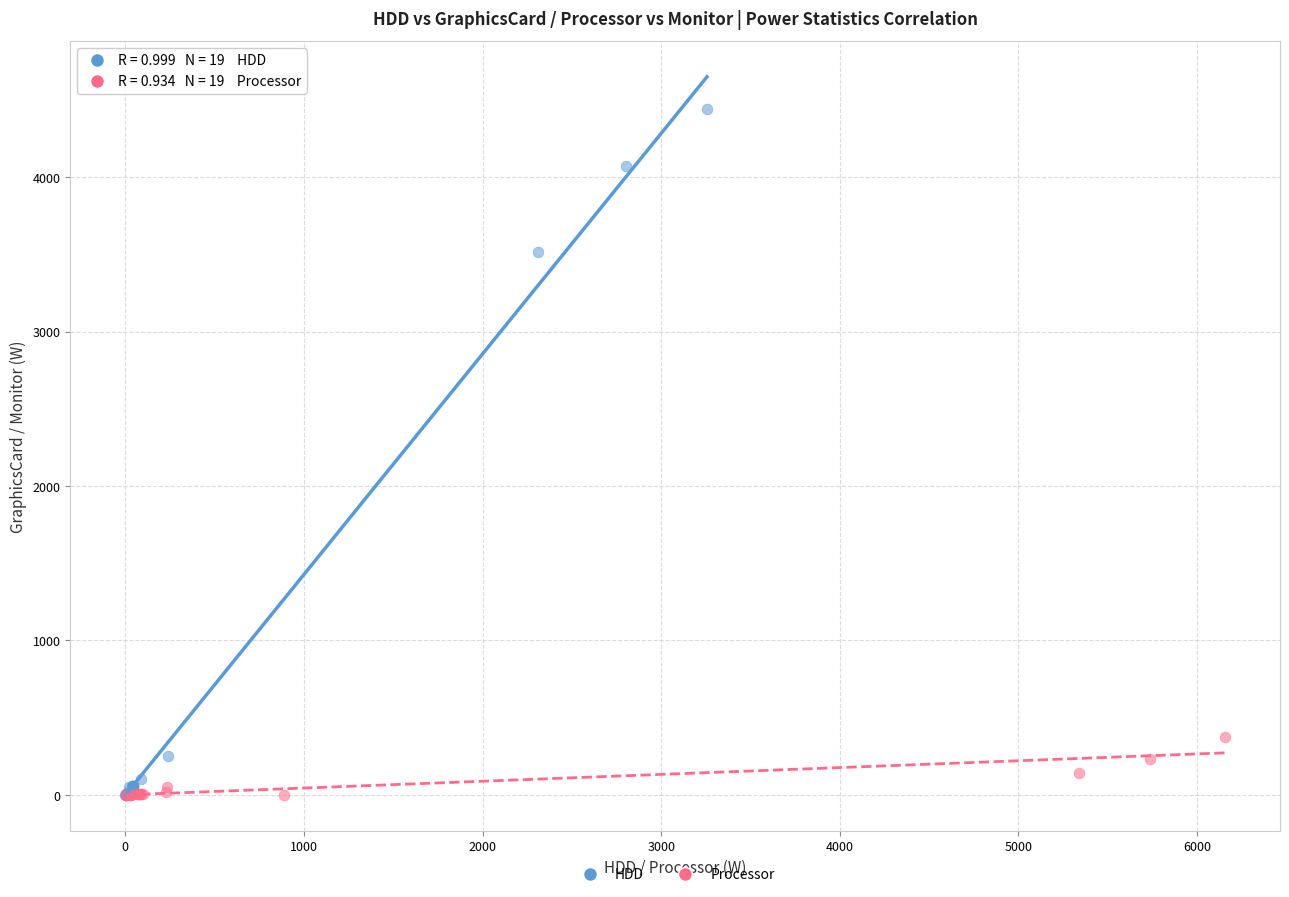

Which series has the largest Y range (max minus min)?

HDD